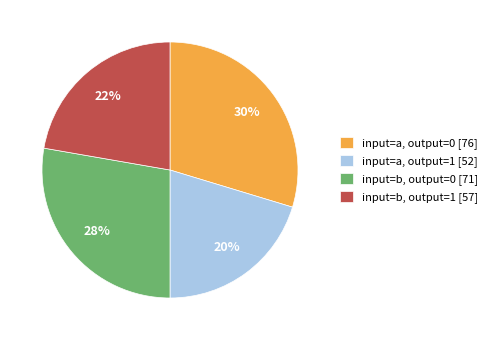

What percentage is the input=a, output=0 slice, to the nearest percent?

30%